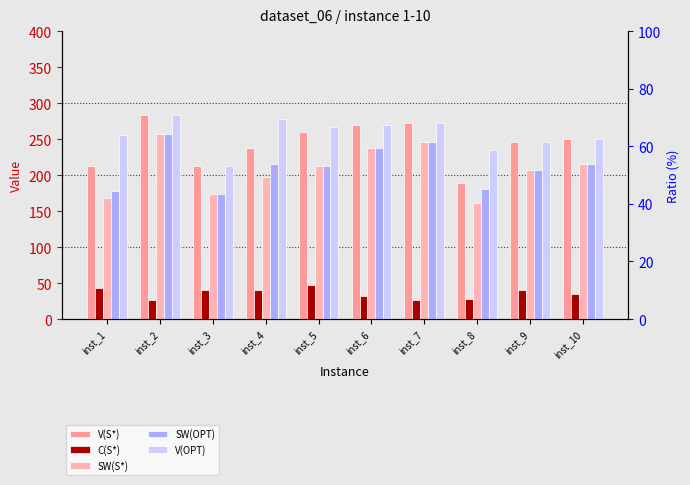

What value does the SW(OPT) series have at inst_10?

215.8